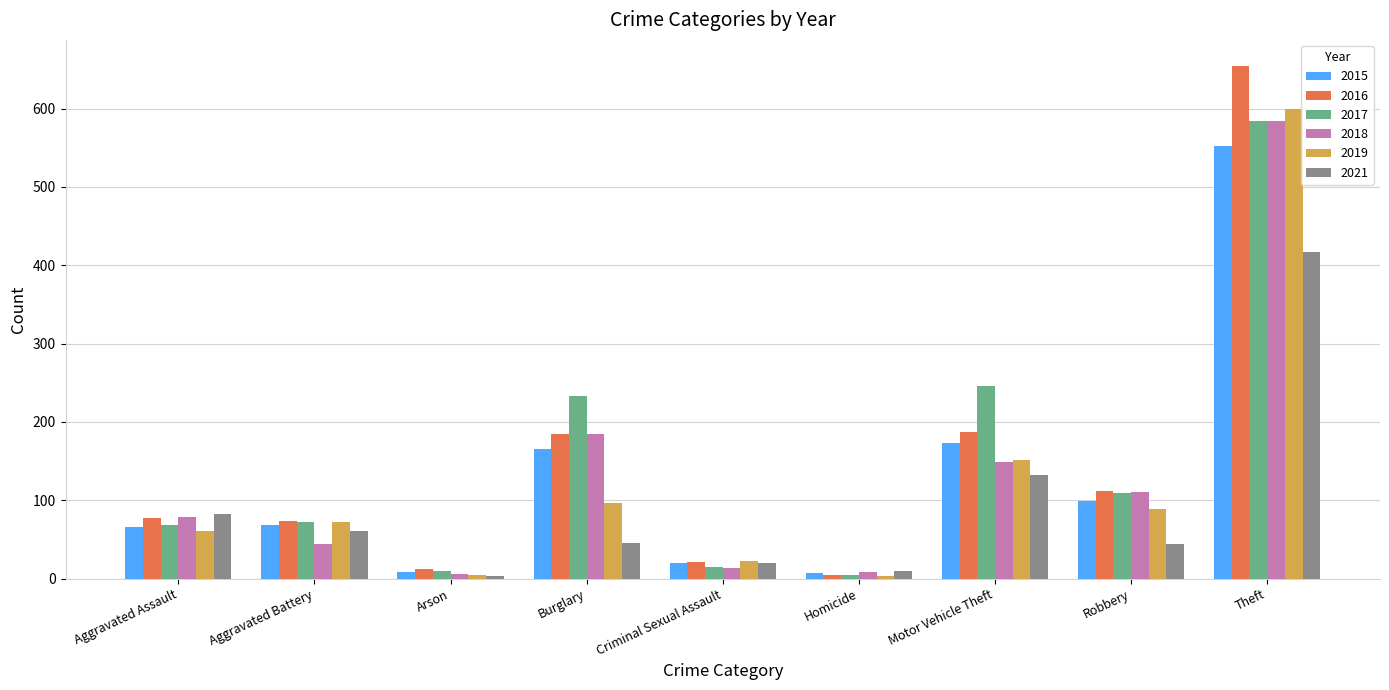

The 2017 series shows 114 at Aggravated Assault. True or false?

False